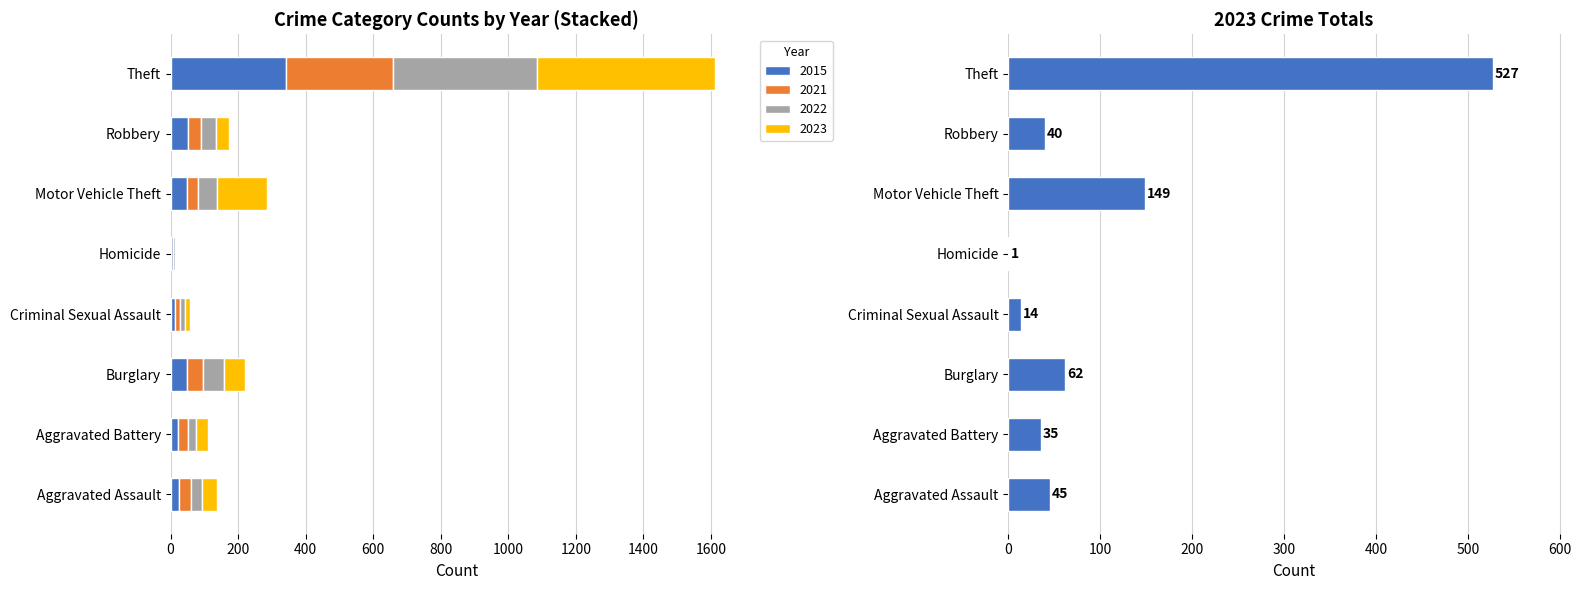

What is the label of the 3rd bar from the right?

Motor Vehicle Theft